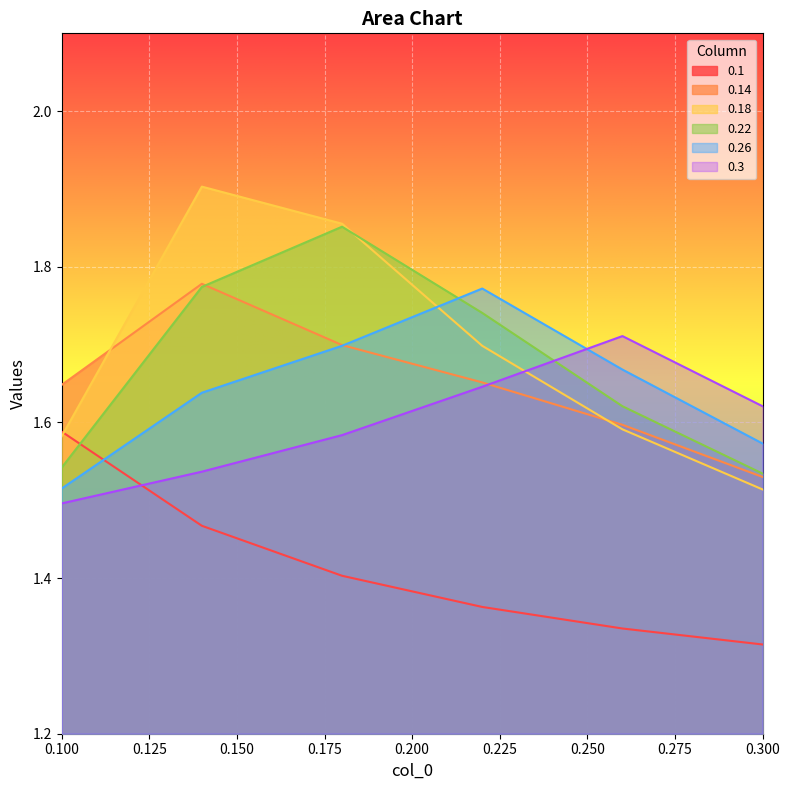

Which series has the largest range (max minus min)?

0.18